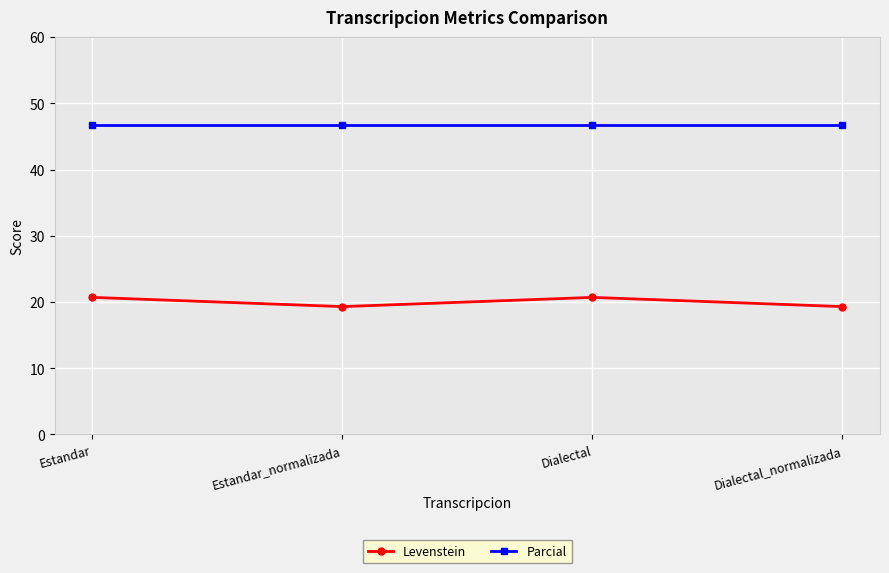

At how many categories does at least one series exceed 33?

4